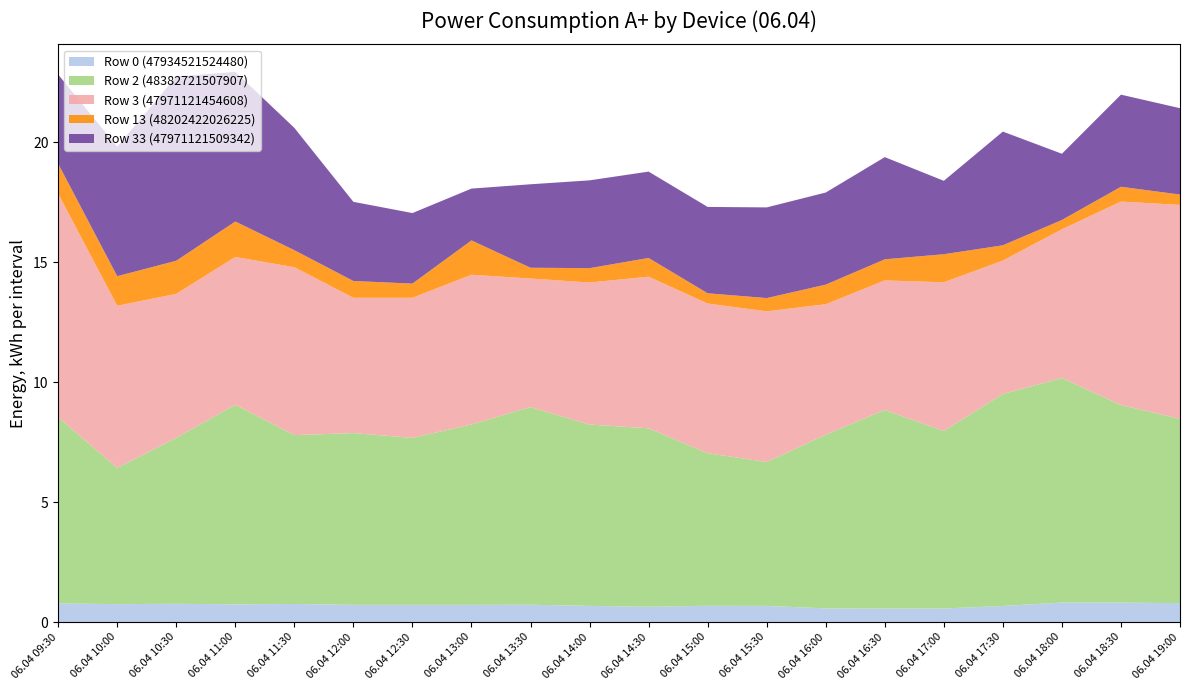

Reading left to right, list all the values displayed in this chart.

Row 0 (47934521524480): 0.8	0.7	0.8	0.7	0.8	0.7	0.7	0.7	0.7	0.7	0.6	0.7	0.7	0.6	0.6	0.6	0.7	0.8	0.8	0.8
Row 2 (48382721507907): 7.8	5.7	6.9	8.3	7.0	7.2	7.0	7.5	8.2	7.6	7.4	6.4	6.0	7.2	8.3	7.4	8.8	9.4	8.2	7.7
Row 3 (47971121454608): 9.3	6.8	6.0	6.2	7.0	5.6	5.8	6.2	5.4	5.9	6.3	6.2	6.3	5.4	5.4	6.2	5.6	6.2	8.5	8.9
Row 13 (48202422026225): 1.2	1.2	1.4	1.5	0.7	0.7	0.6	1.4	0.4	0.6	0.8	0.4	0.6	0.8	0.9	1.2	0.6	0.4	0.6	0.4
Row 33 (47971121509342): 3.7	5.4	7.7	6.2	5.1	3.3	2.9	2.2	3.5	3.7	3.6	3.6	3.8	3.8	4.3	3.1	4.7	2.8	3.8	3.6